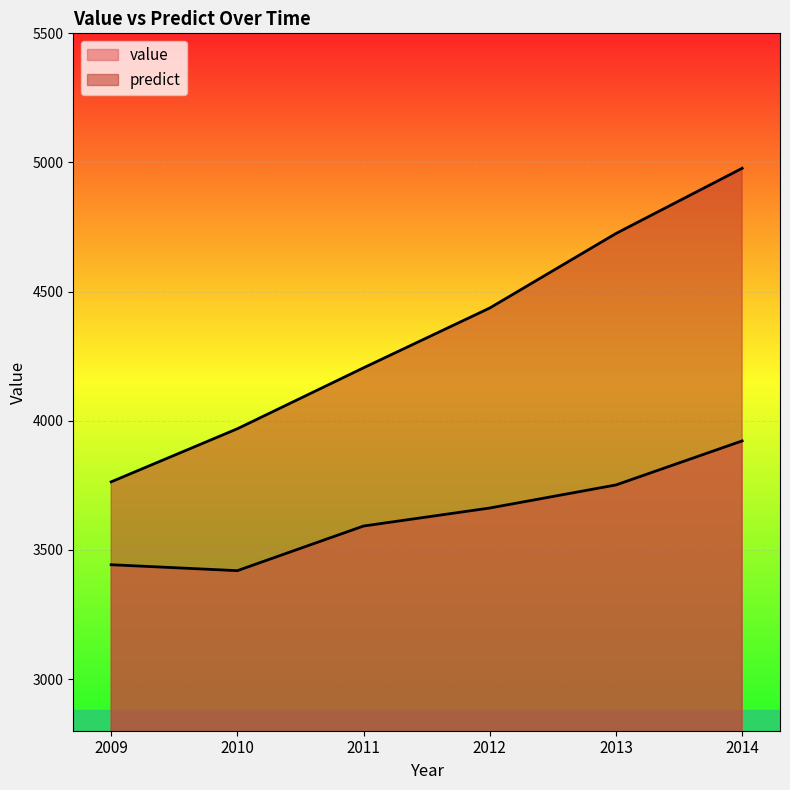

What is the average value of the predict series?

4346.1